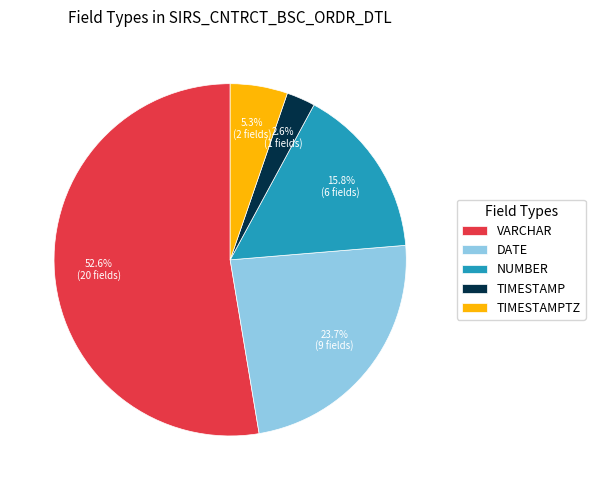

Does TIMESTAMPTZ account for over 50% of the chart?

No